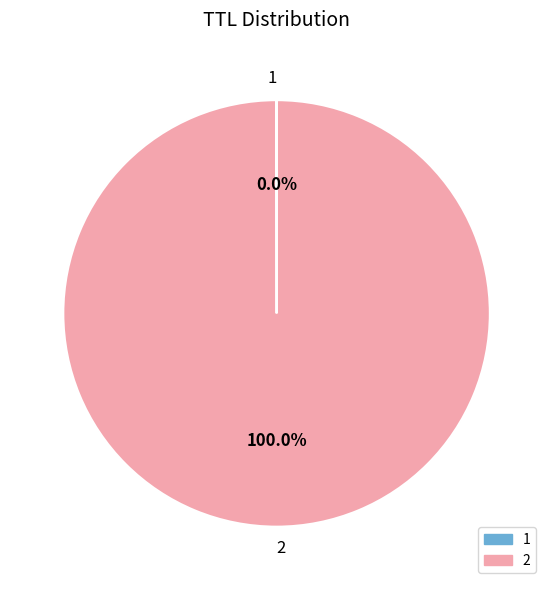

What is the majority slice?

2